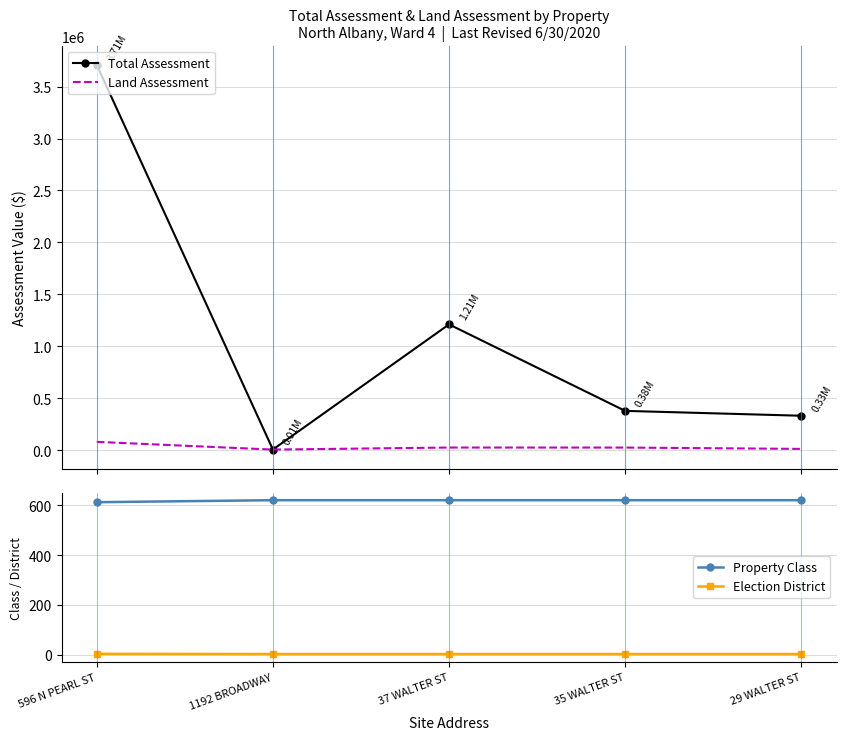

Rank the series by their maximum value, from highest to lowest.

Total Assessment, Land Assessment, Property Class, Election District